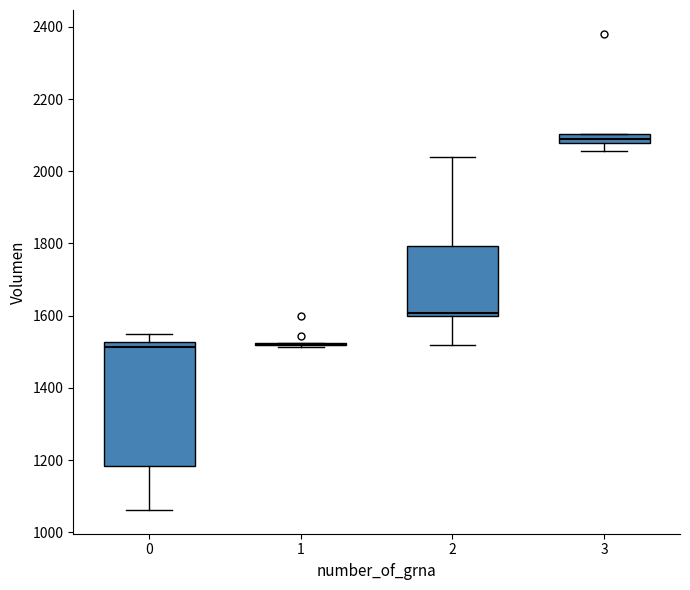

Comparing the boxes themselves (not the whiskers), which one is the tallest?

0